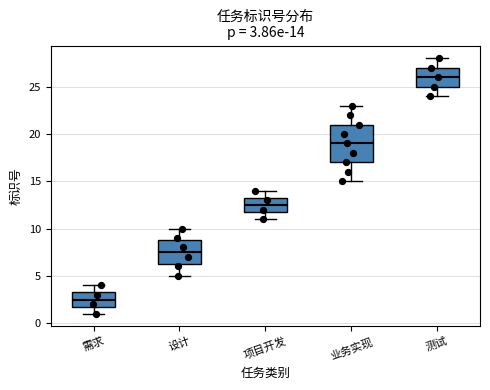

Which box's median line is the highest?

测试